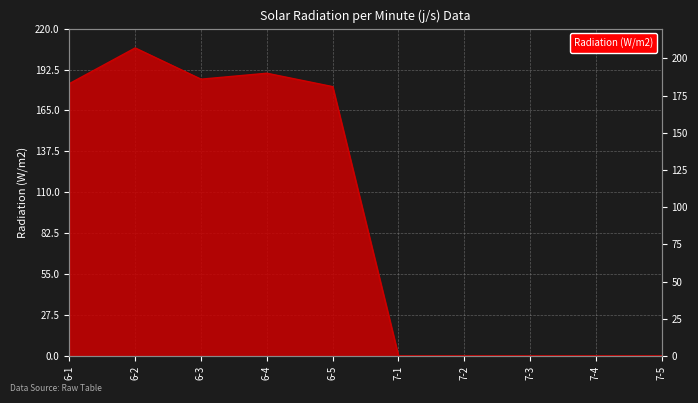

The value at 7-1 is 0. True or false?

True